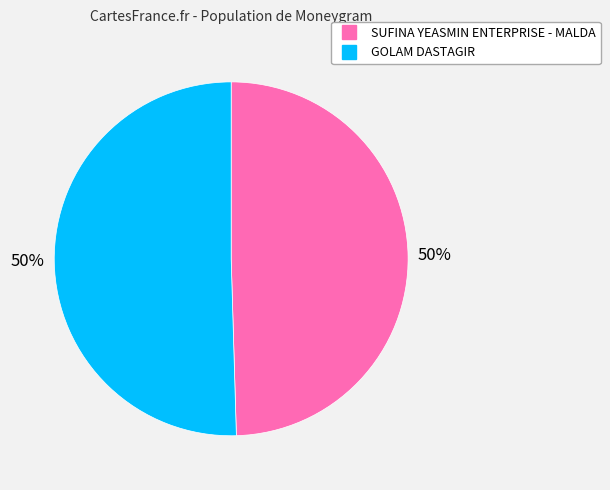

To the nearest percent, what is the combined percentage of SUFINA YEASMIN ENTERPRISE - MALDA and GOLAM DASTAGIR?

100%